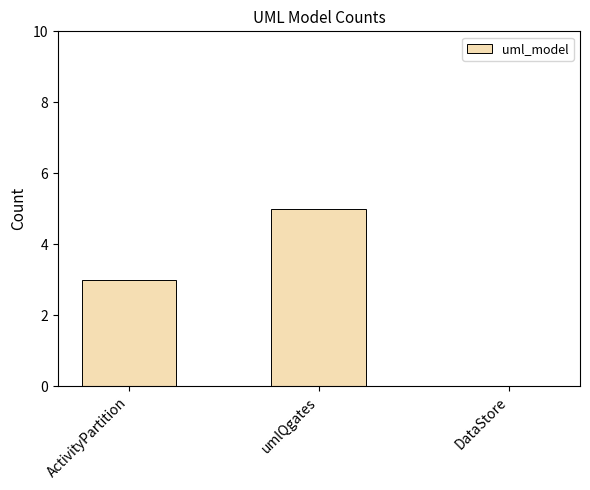

What is the approximate value at umlQgates?

5